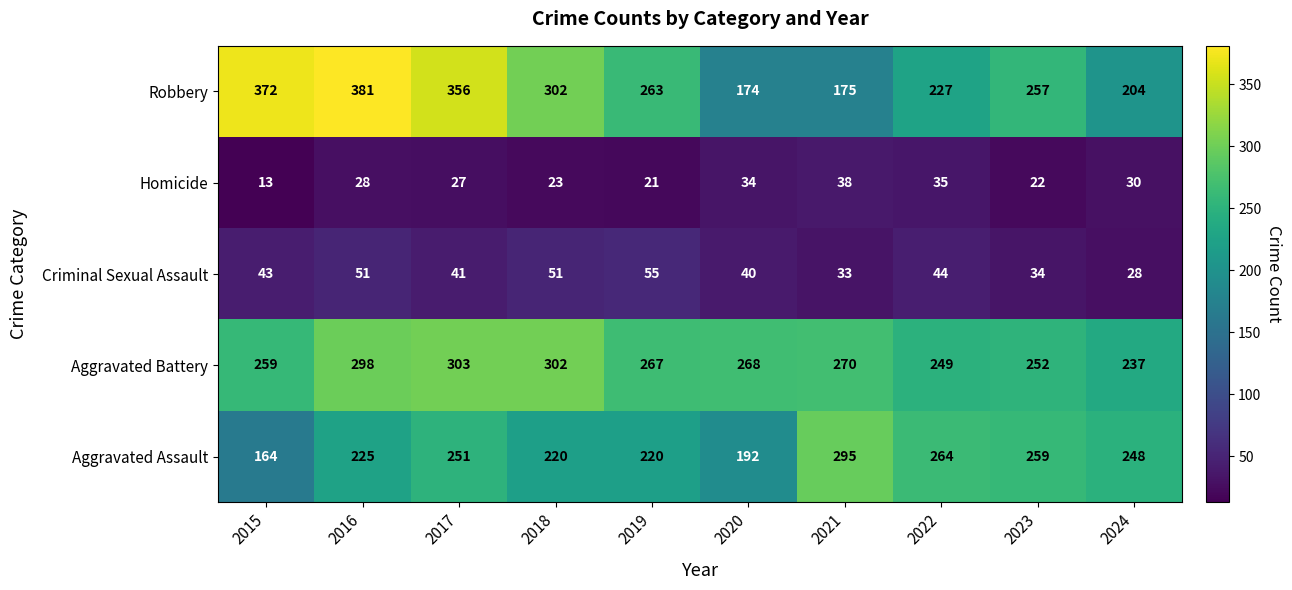

How many values in the Homicide series are below 28?

5